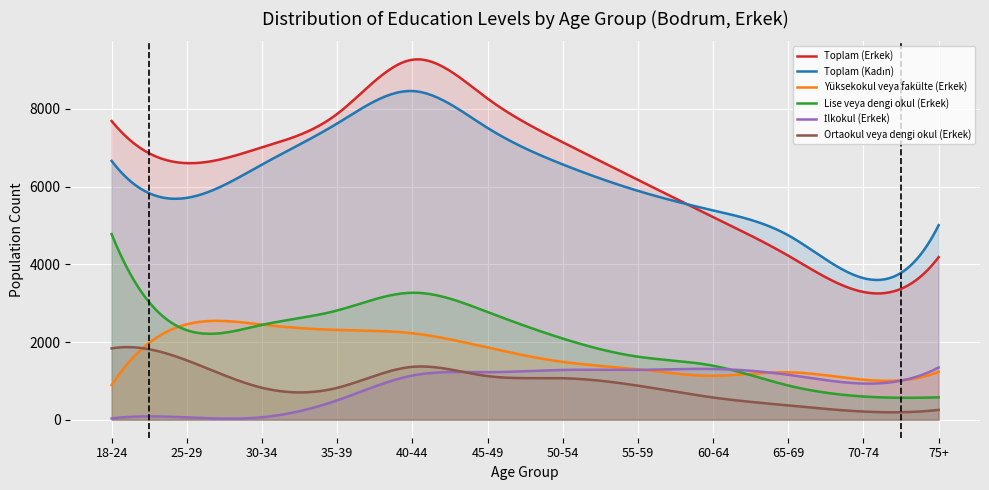

Where is the first local minimum for Toplam (Kadın)?

25-29